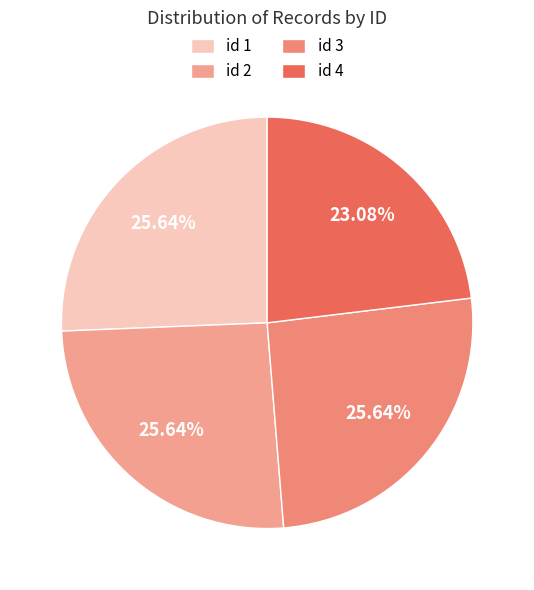

Count the number of slices in the pie.

4